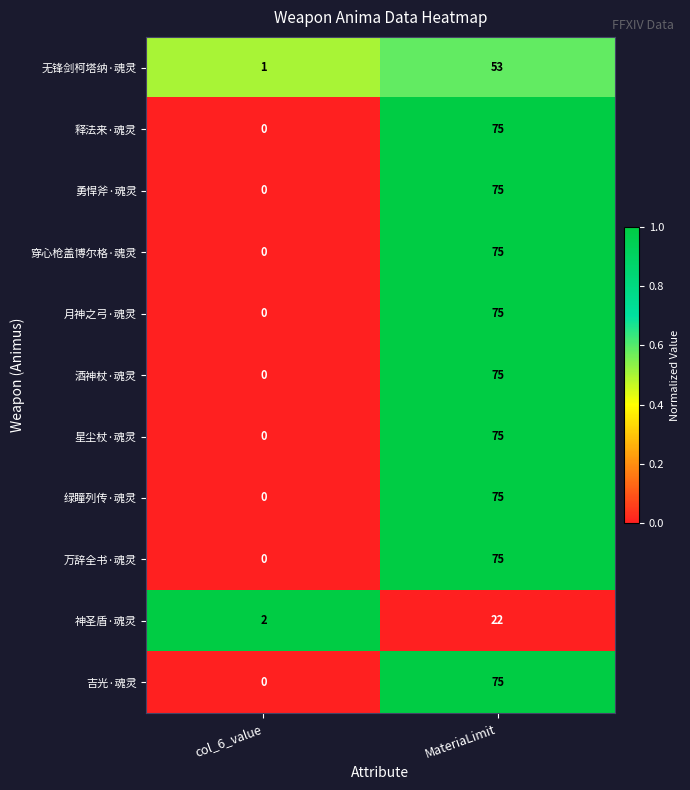

Count the number of categories in the chart.

2